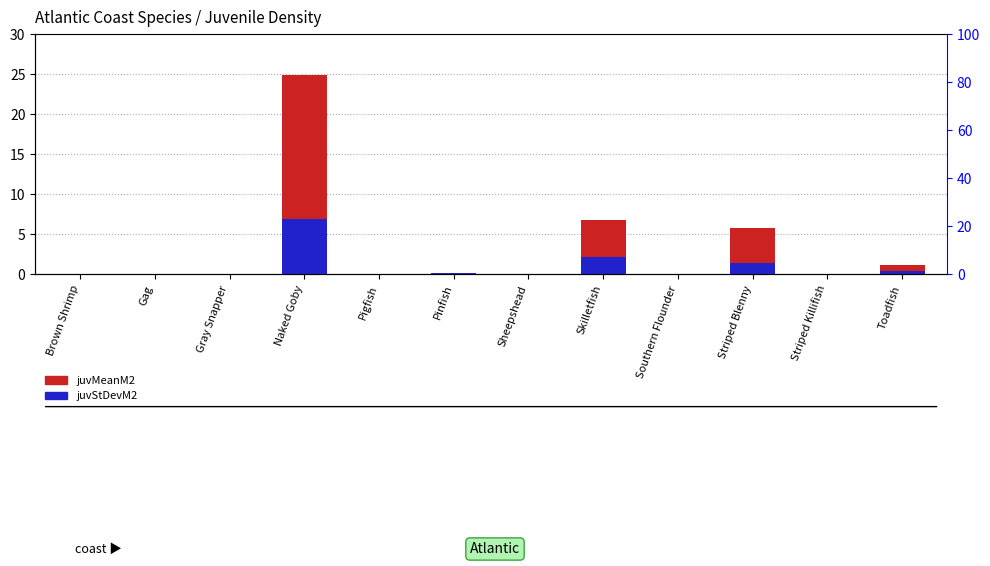

The juvStDevM2 series shows 0.0 at Gag. True or false?

True